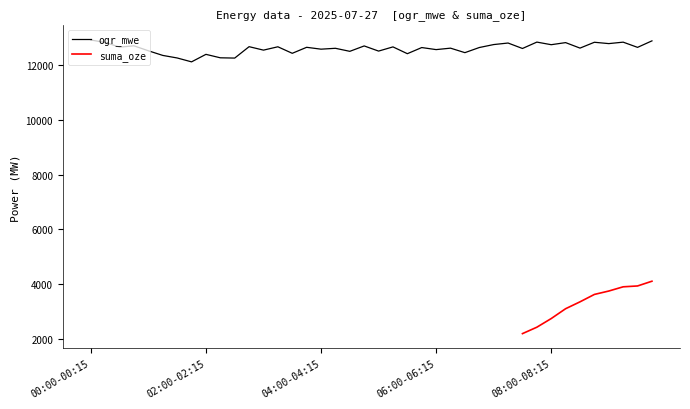

What is the minimum value for ogr_mwe?

12112